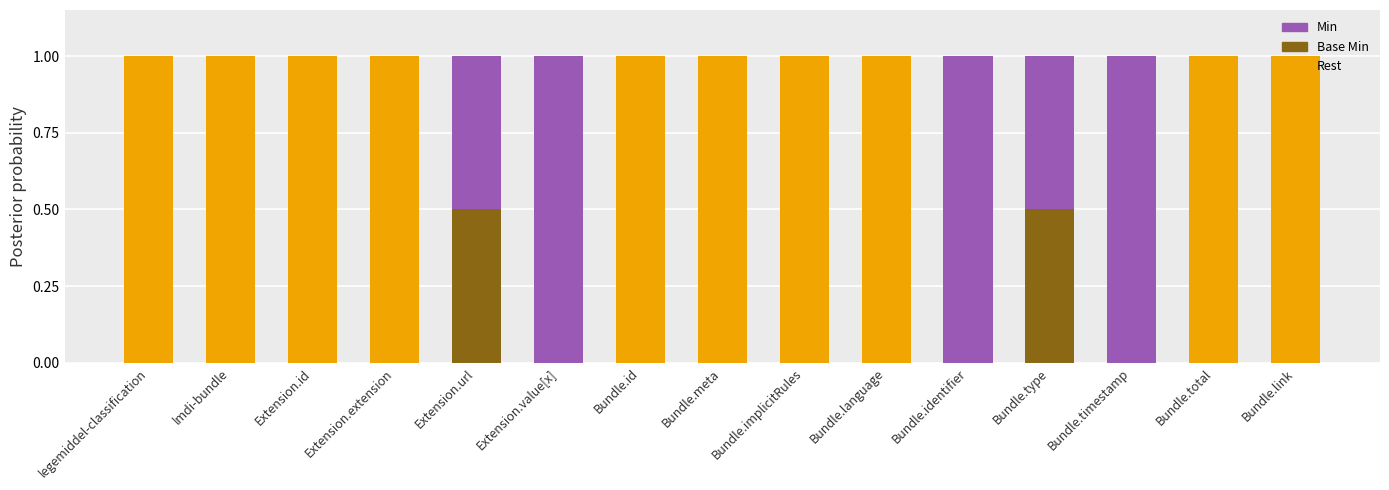

Count the number of categories in the chart.

15